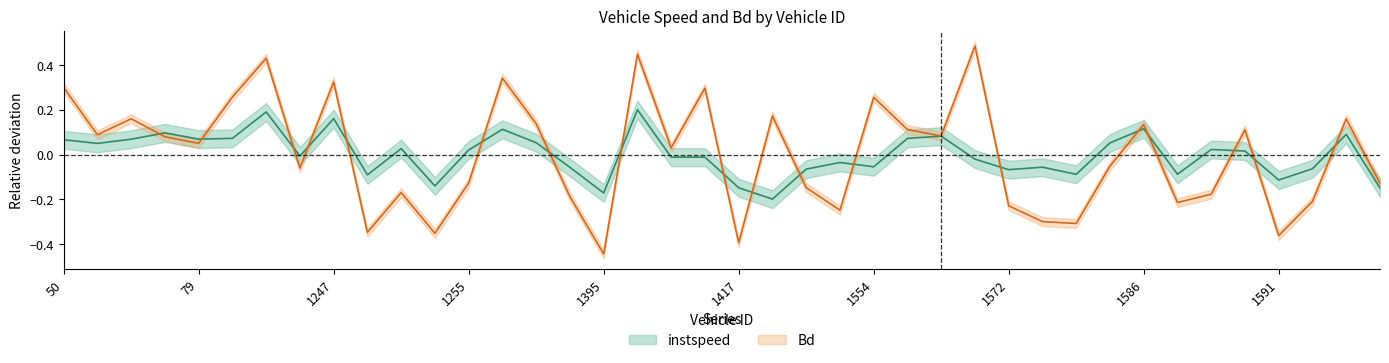

What value does the instspeed series have at 1573.0?

-0.1